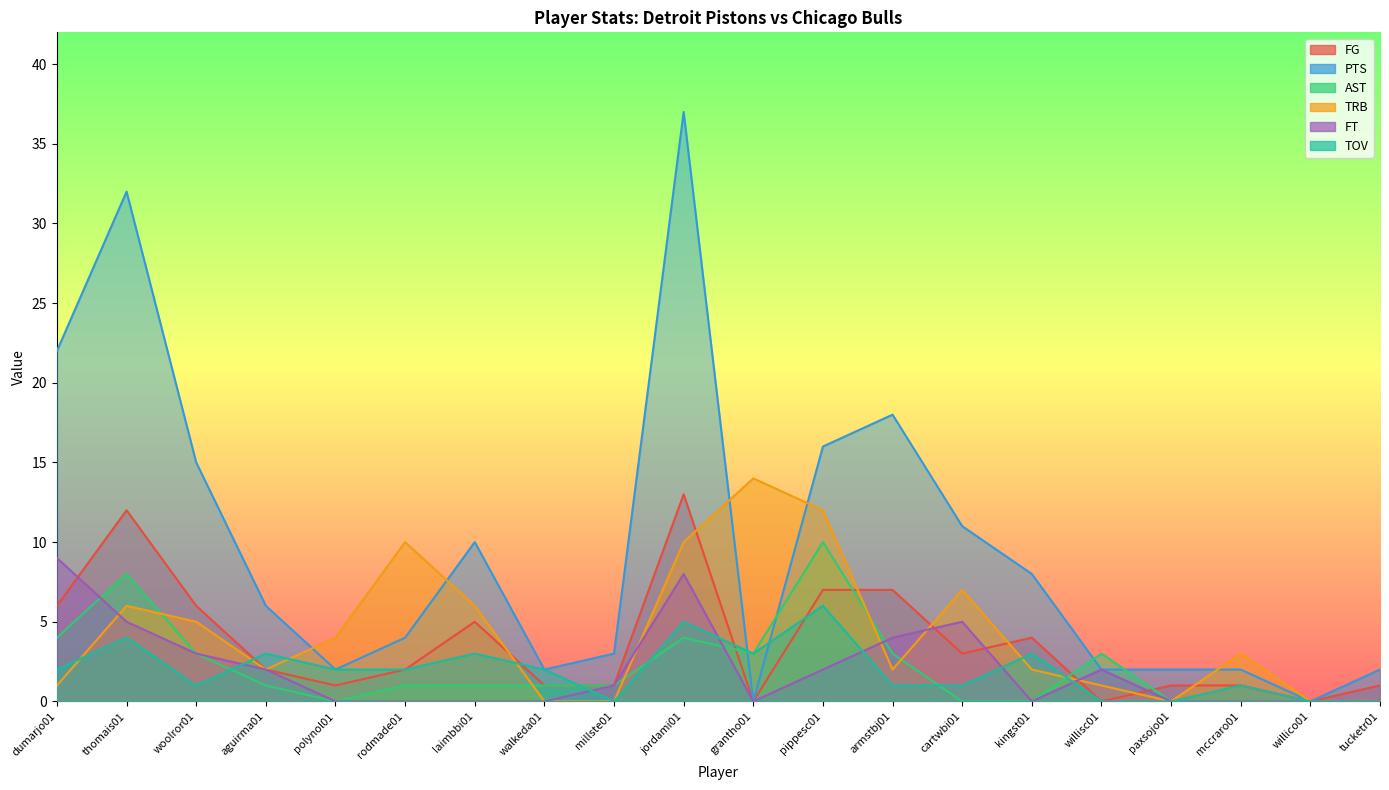

At which category does the chart reach its peak across all series?

jordami01